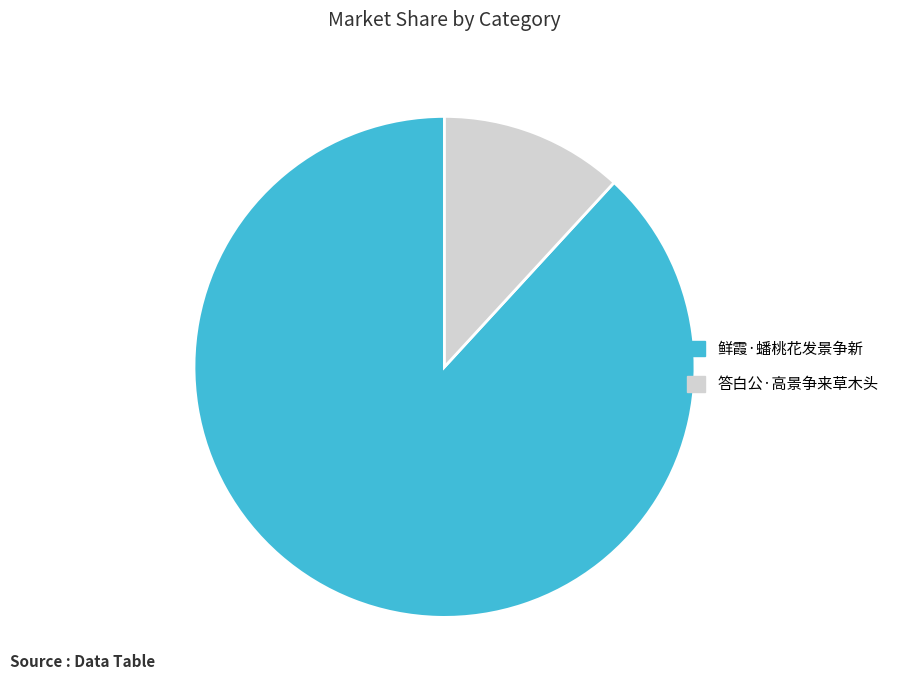

Count the number of slices in the pie.

2